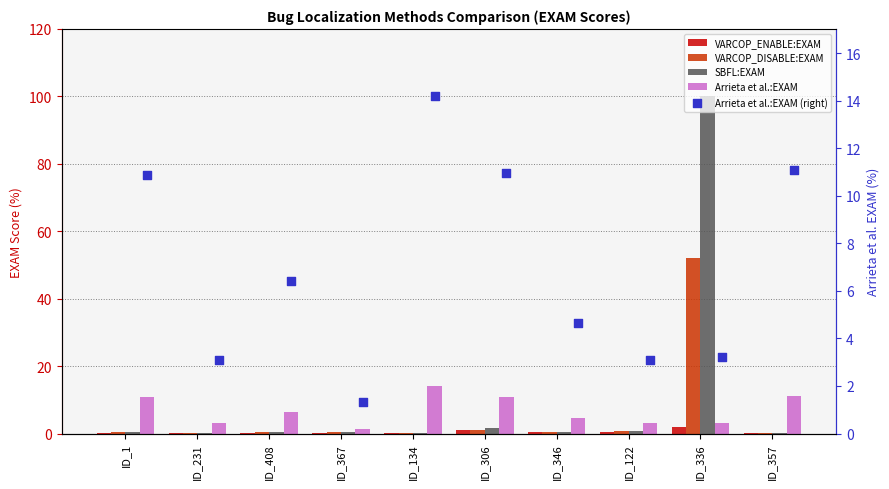

At how many categories does at least one series exceed 44?

1